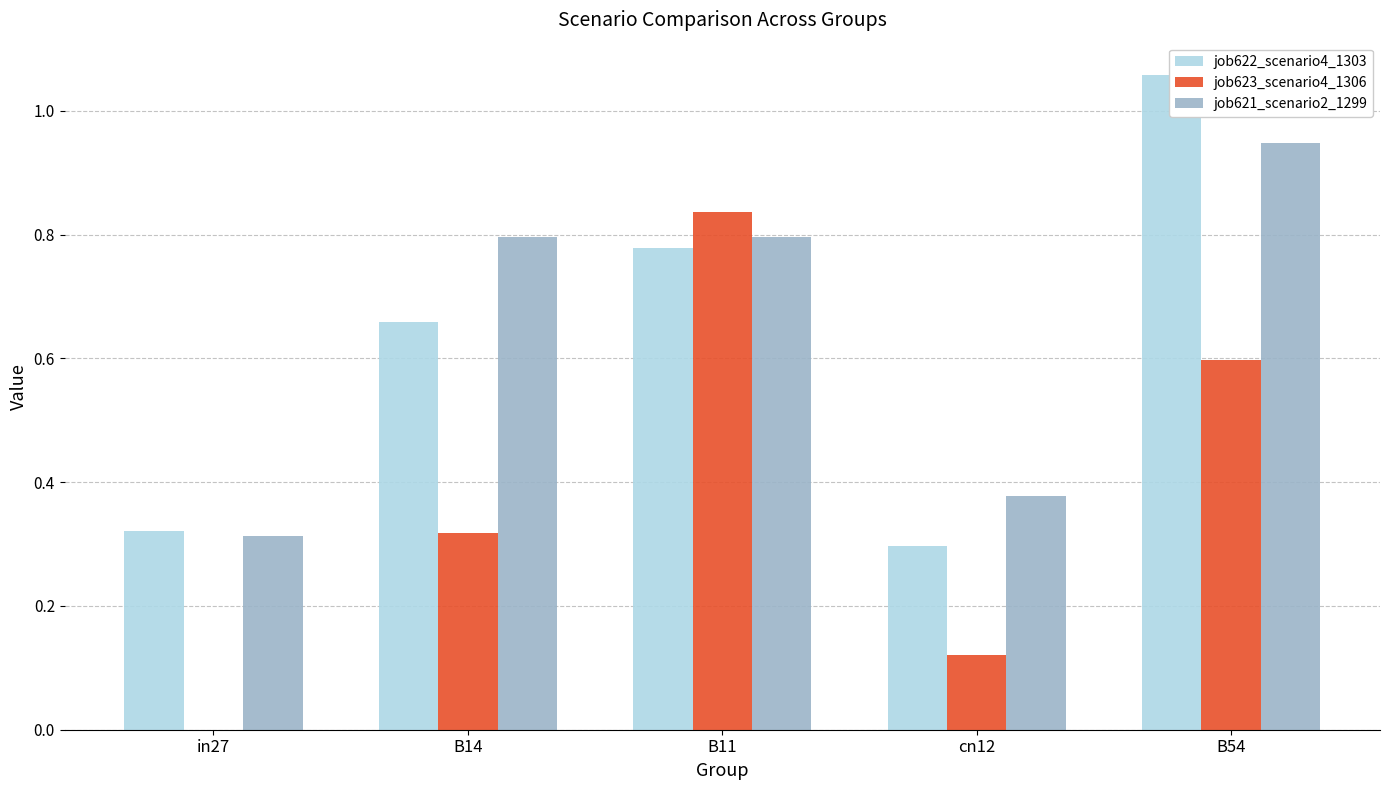

Reading right to left, transcribe all the data shown in this chart.

job622_scenario4_1303: 1.1	0.3	0.8	0.7	0.3
job623_scenario4_1306: 0.6	0.1	0.8	0.3	0.0
job621_scenario2_1299: 0.9	0.4	0.8	0.8	0.3